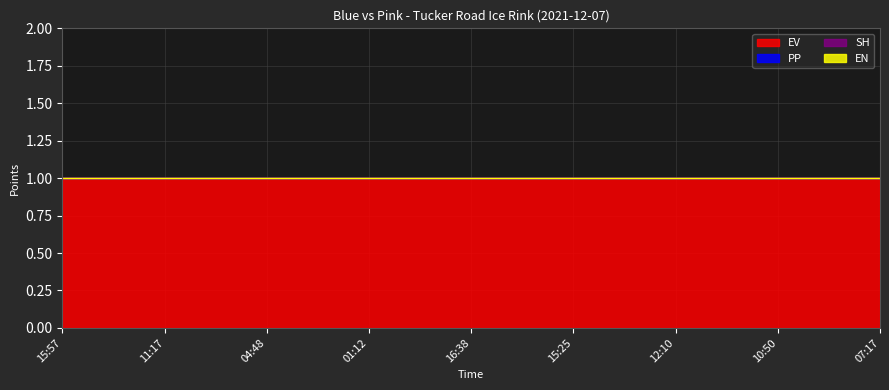

What is the label of the 1st point from the right?

07:17